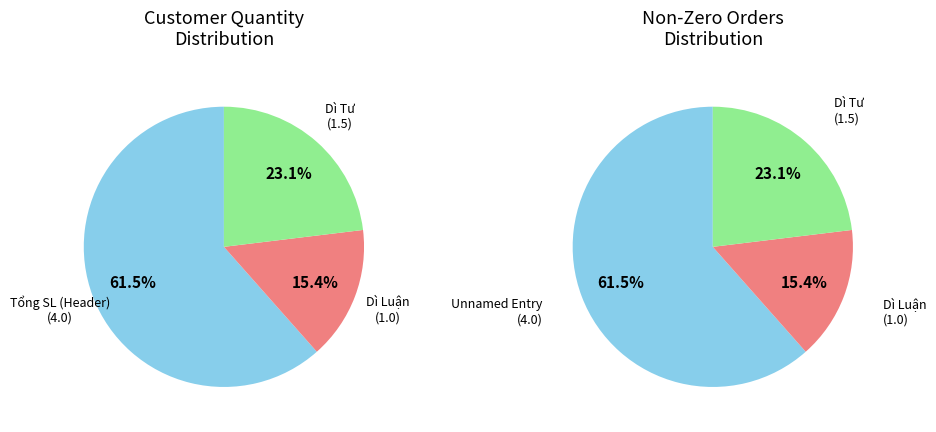

Rank the categories by value from lowest to highest.

Dì Luận, Dì Tư, Tổng SL (row 1)